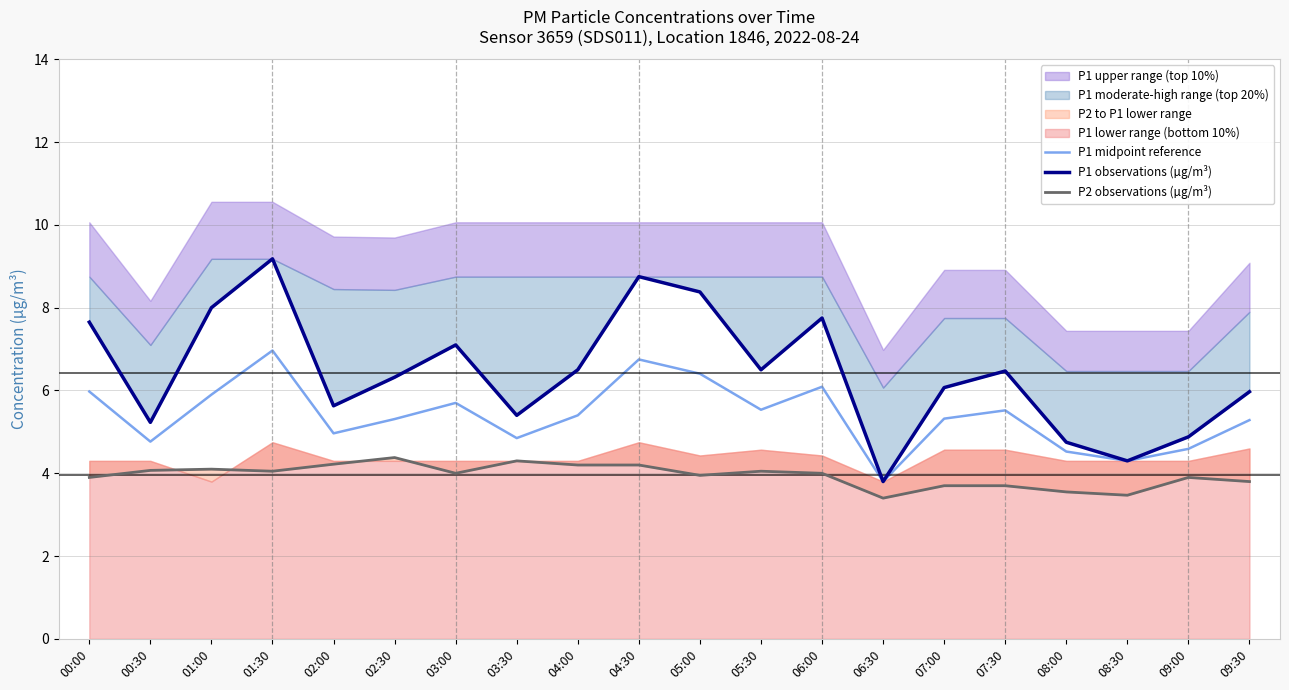

True or false: P1 observations (µg/m³) and P1 midpoint reference intersect in this chart.

False